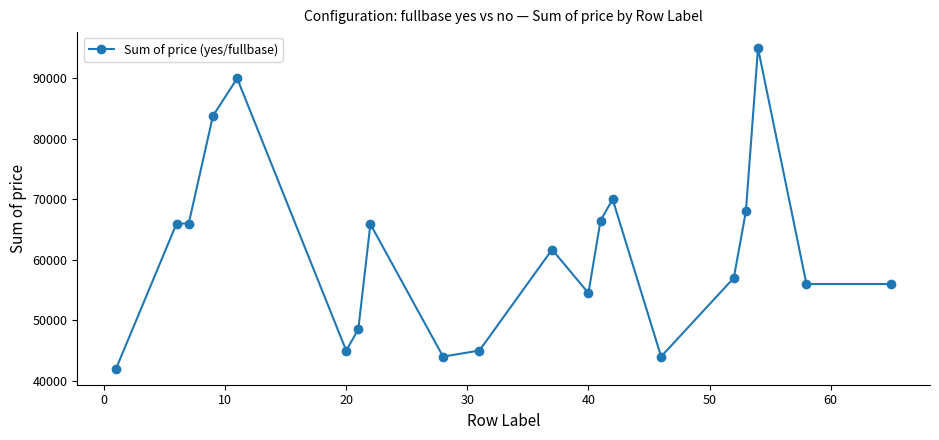

What is the sum of all values?

1224900